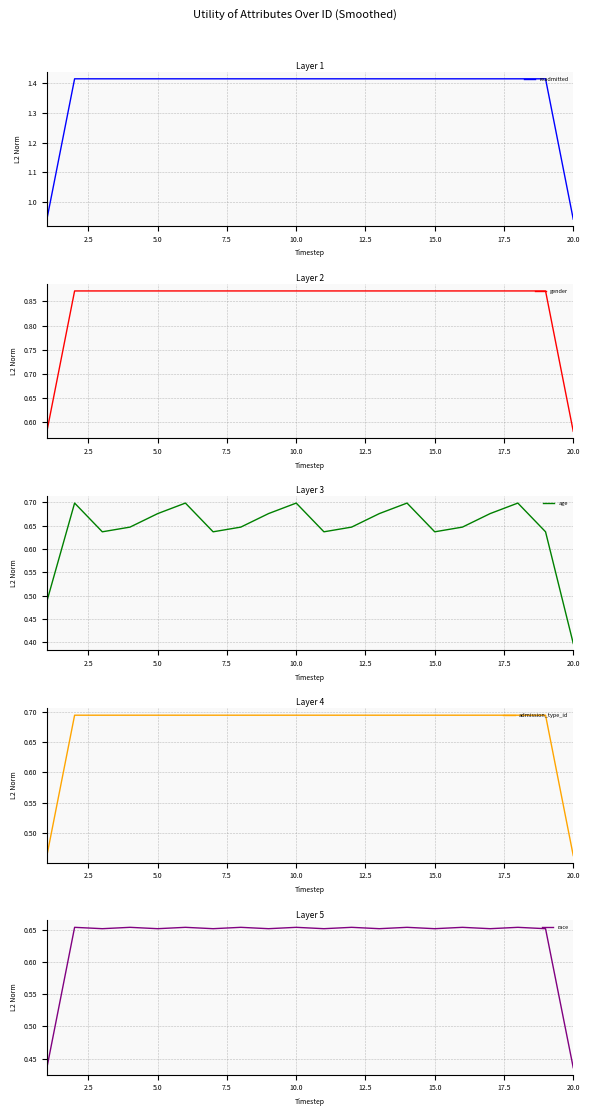

Where is age nearest to the value 0?

20.0